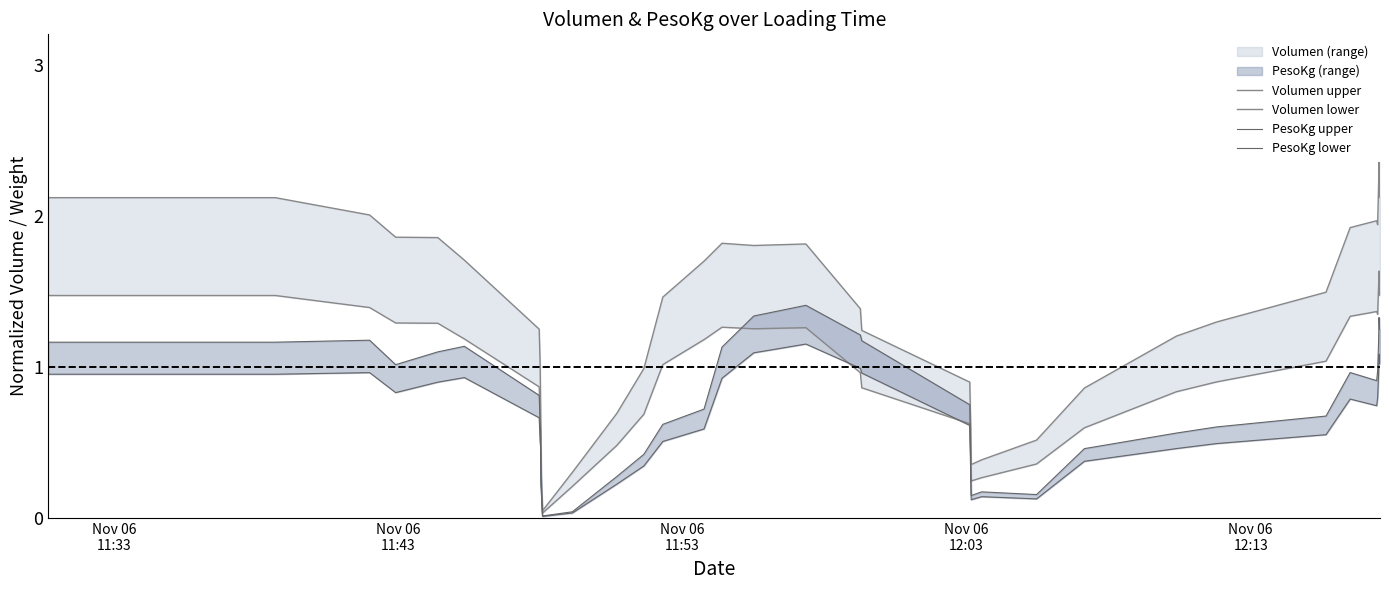

How many values in the Volumen upper series are below 1?

12